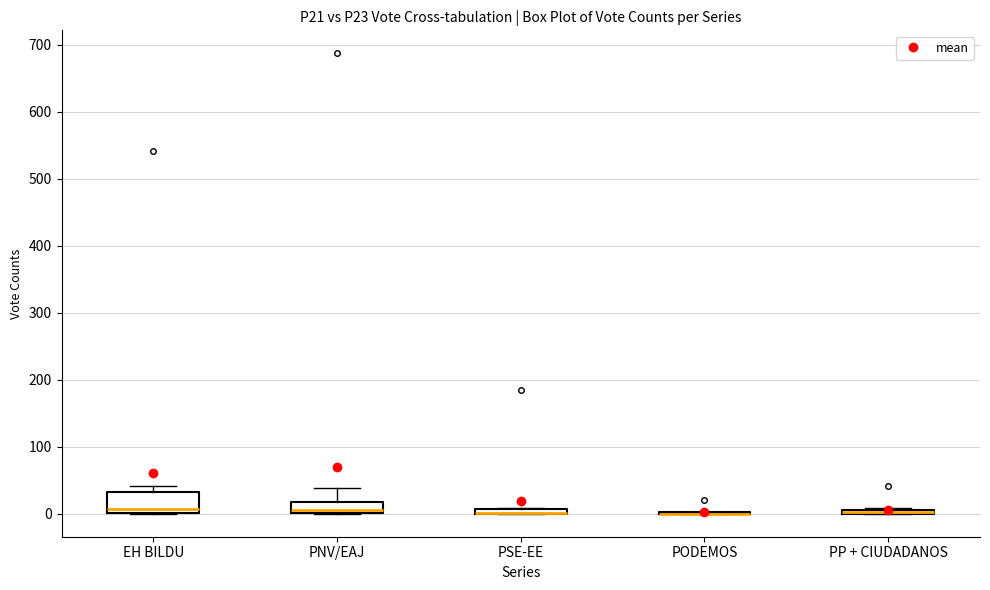

Comparing the boxes themselves (not the whiskers), which one is the tallest?

EH BILDU